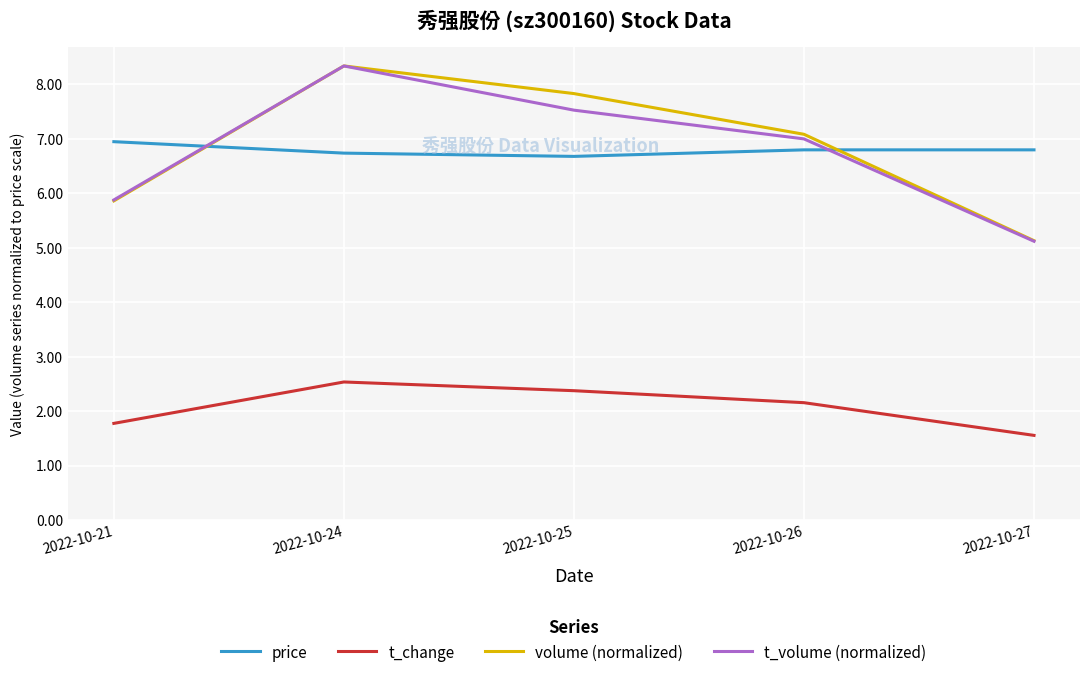

What is the spread (max minus min) of values at 2022-10-25?

5.5